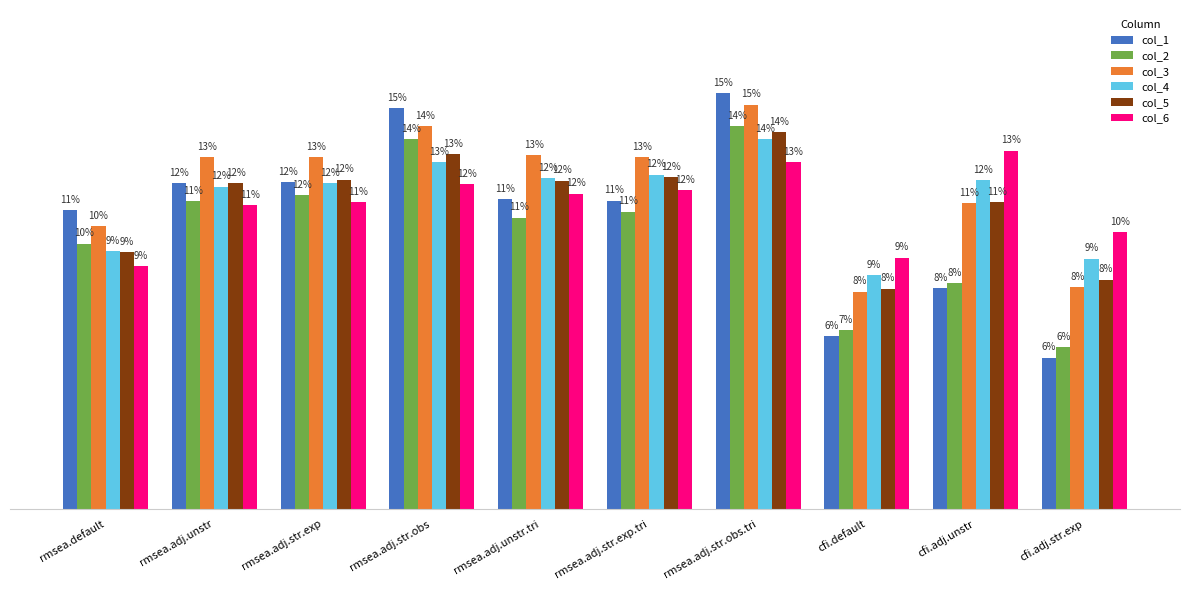

Does the chart contain any negative values?

No